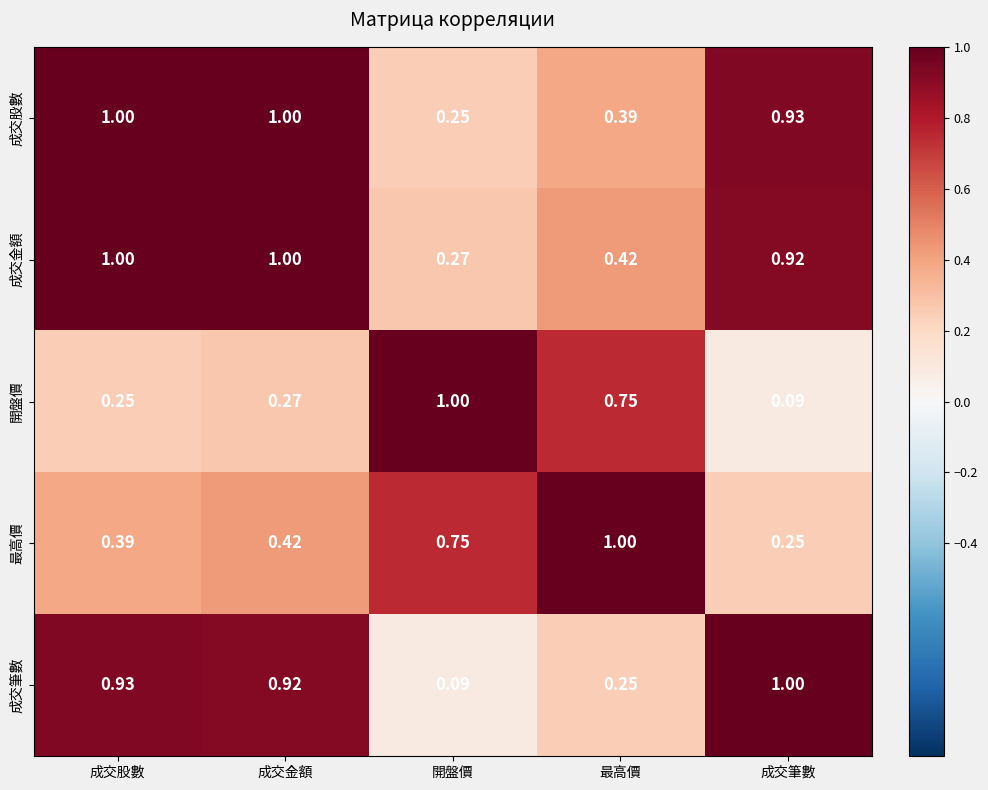

What is the total value across all series at 成交筆數?

3.2